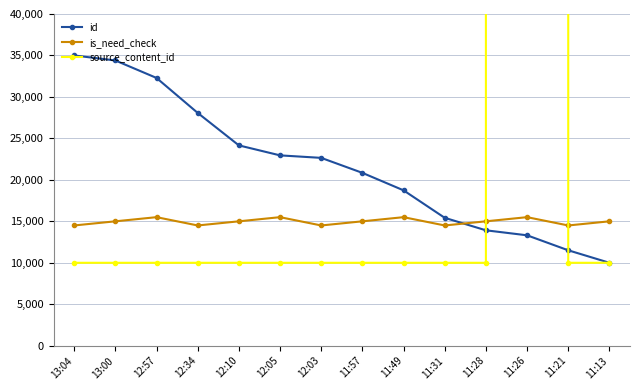

What is the value of the source_content_id point at the 7th from the left?

10000.0